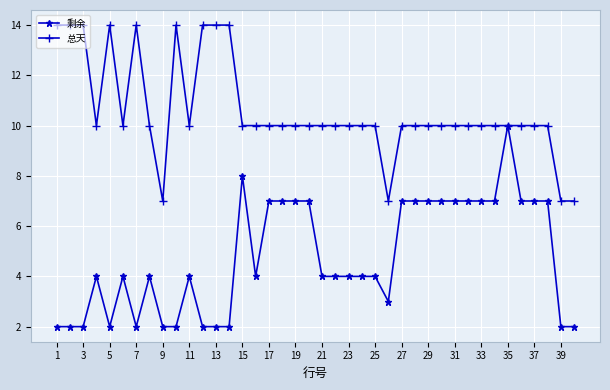

How many lines are shown in the chart?

2